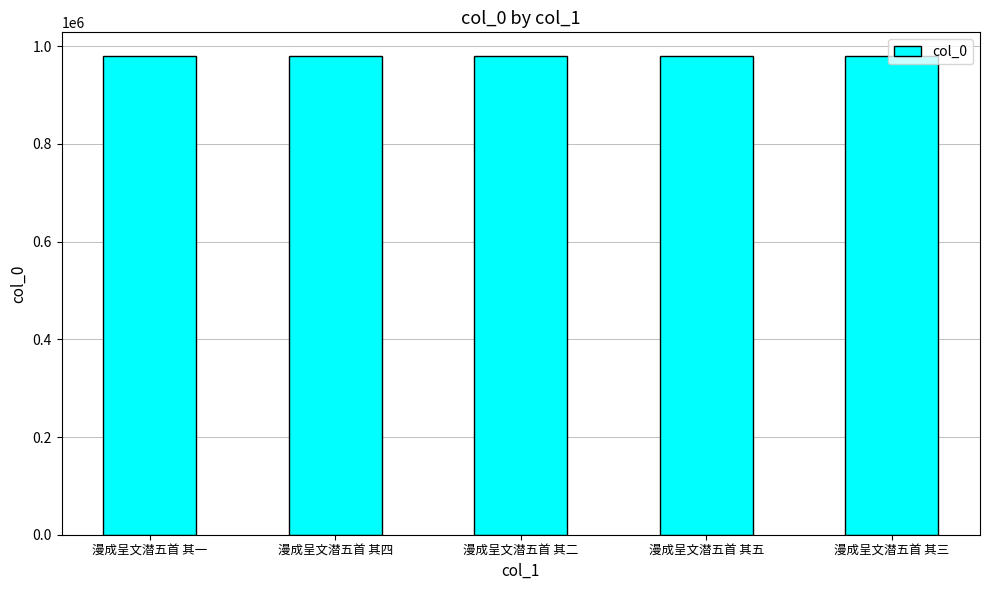

What is the ratio of the value at 漫成呈文潜五首 其五 to the value at 漫成呈文潜五首 其一?

1.0